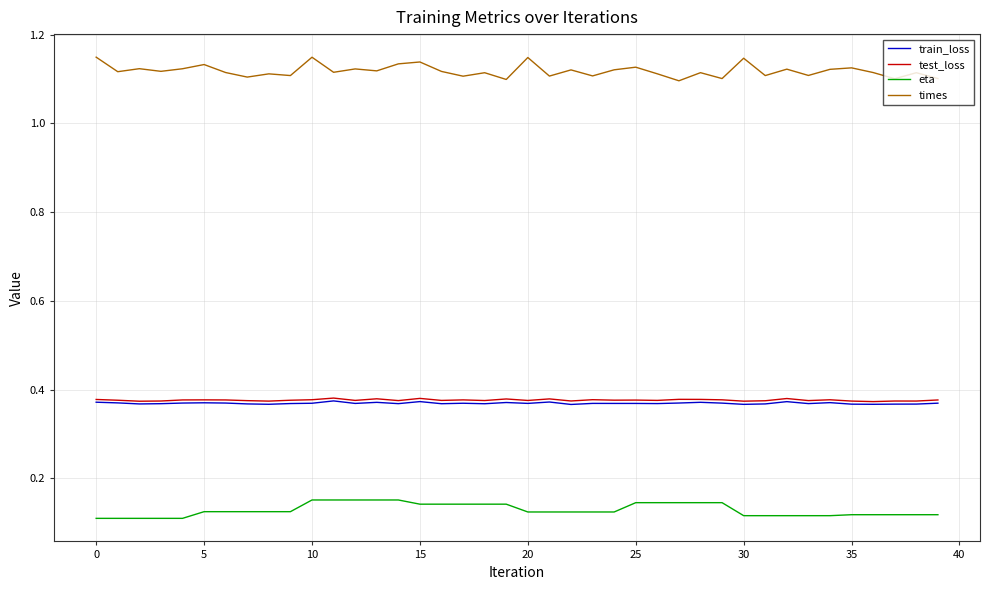

Which series has the largest total across all categories?

times